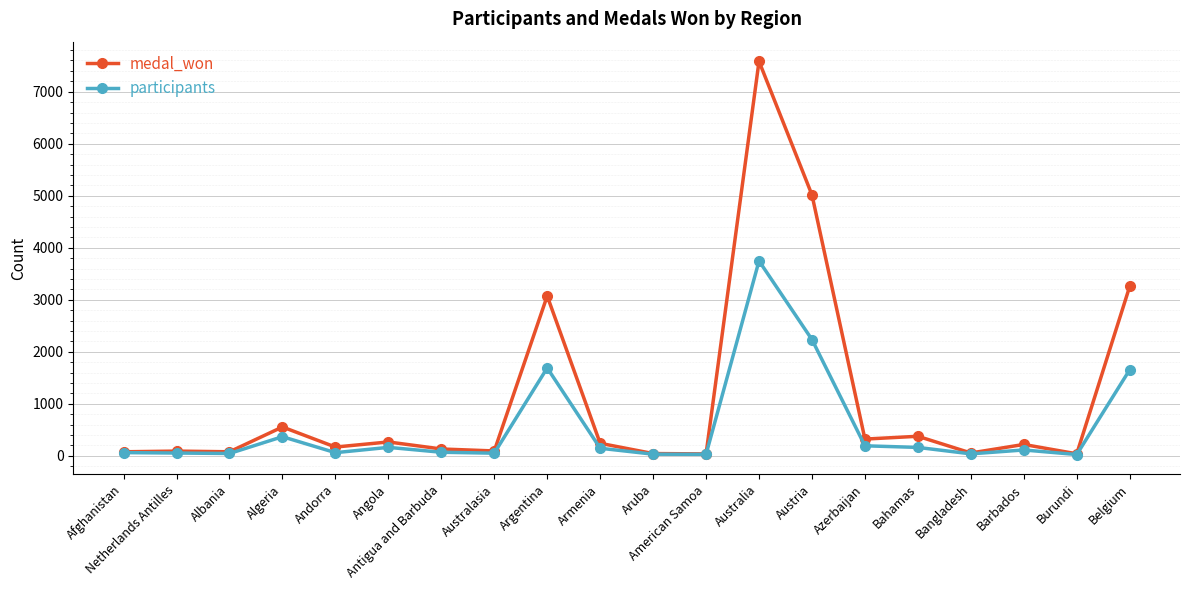

What is the highest value of the medal_won series?

7584